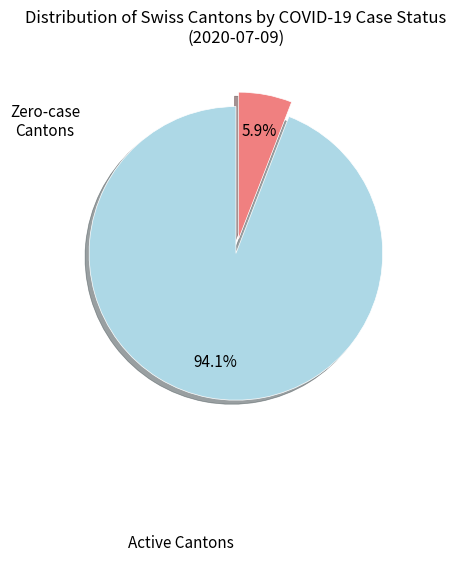

Count the number of slices in the pie.

2